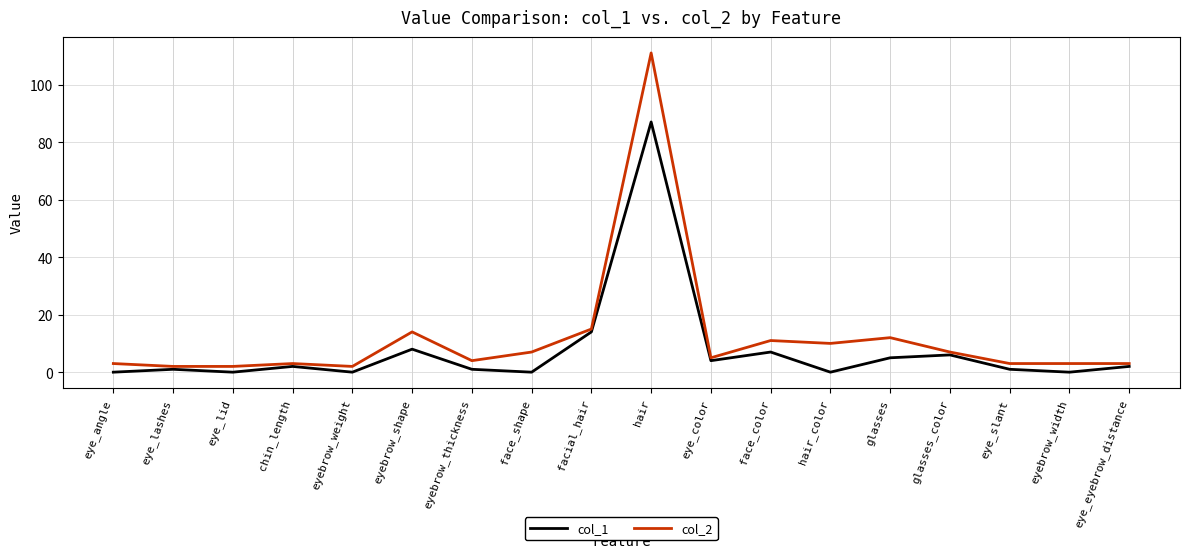

Which series has the largest total across all categories?

col_2